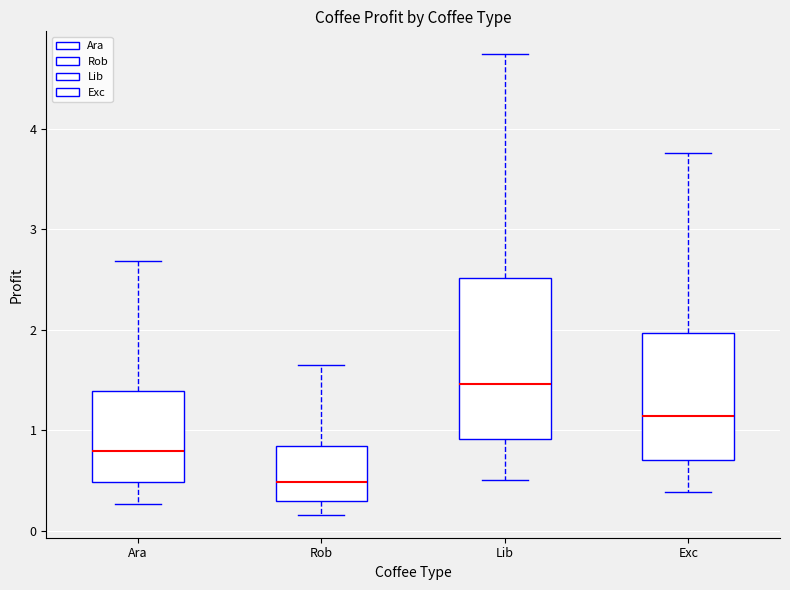

Which box's median line is the lowest?

Rob